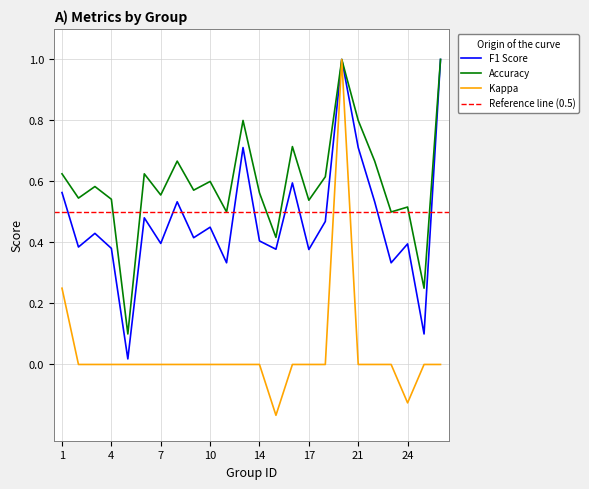

What is the value of the accuracy point at the 8th from the left?

0.7